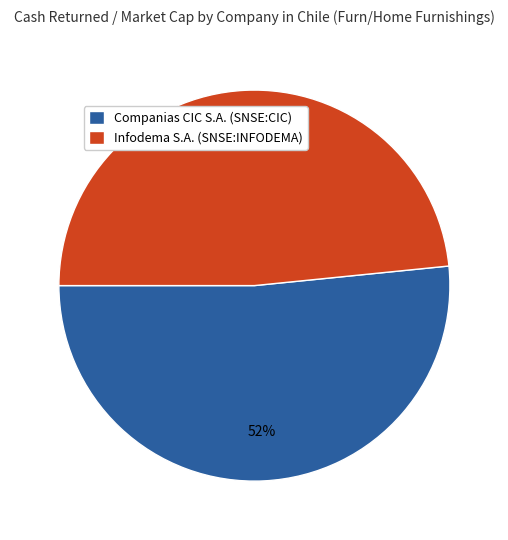

What percentage is the Companias CIC S.A. (SNSE:CIC) slice, to the nearest percent?

52%